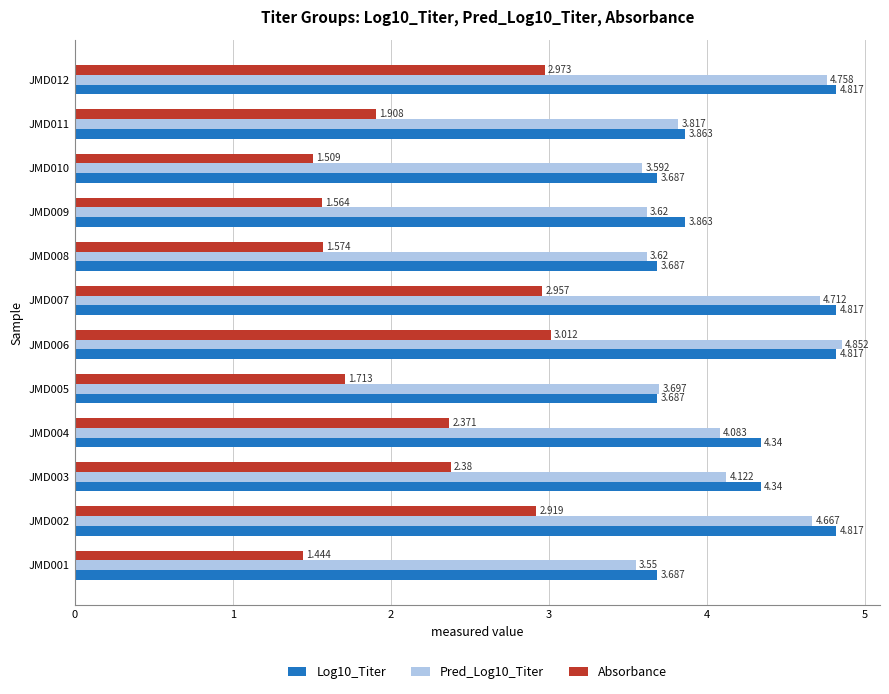

Is the value of Pred_Log10_Titer at JMD001 greater than the value of Log10_Titer at JMD005?

No